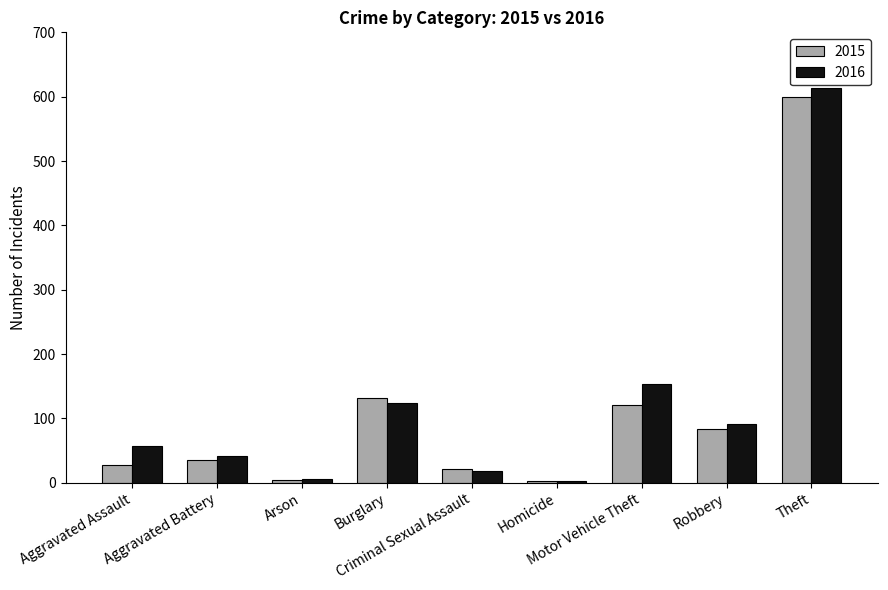

What is the greatest value displayed?

613